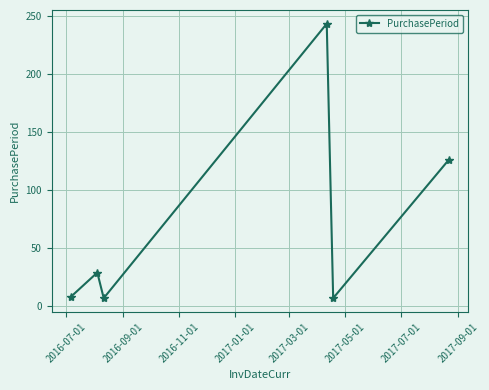

How many interior local valleys (lower than both neighbors) does the data have?

2